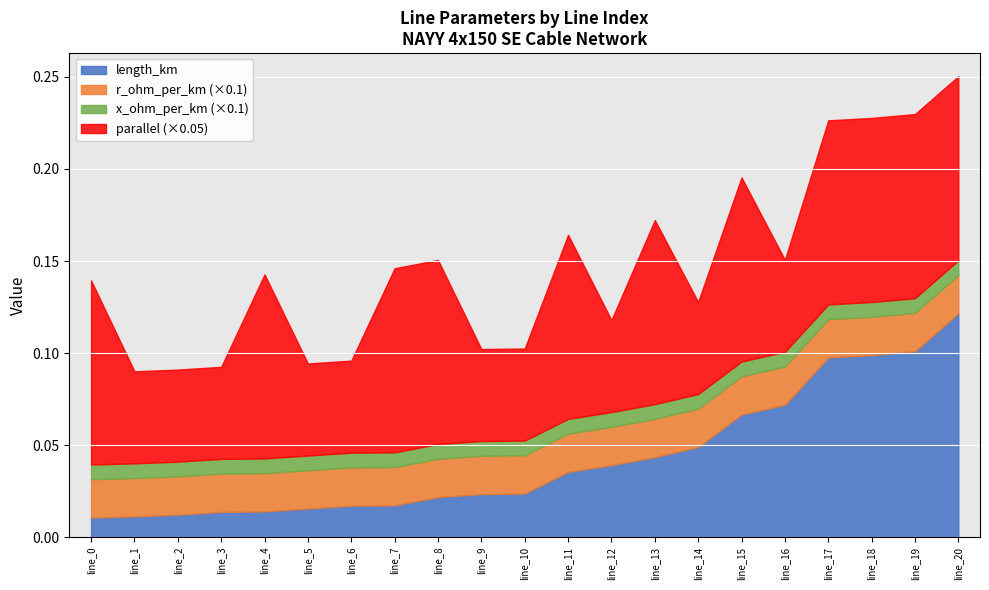

What is the difference between the highest and lowest values at line_12?

1.0